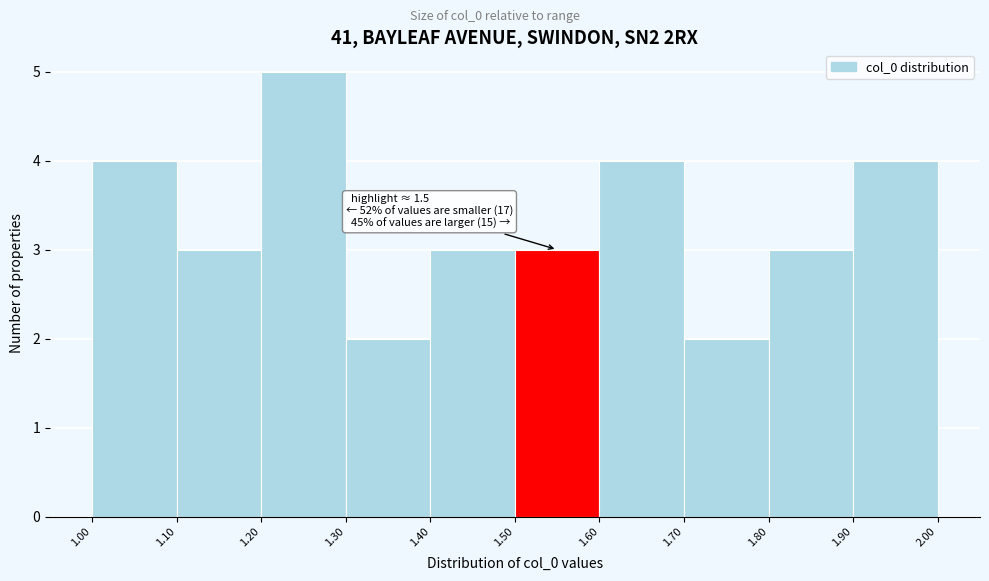

Over which range of the x-axis is the bar tallest?

1.20 to 1.30